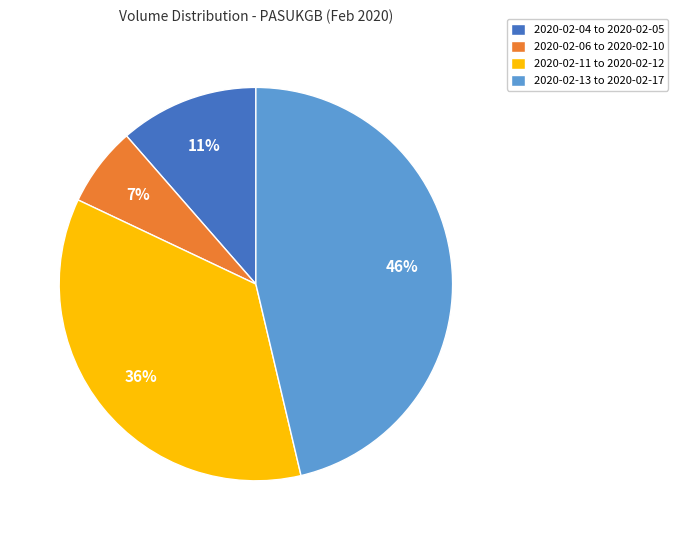

Between 2020-02-06 to 2020-02-10 and 2020-02-04 to 2020-02-05, which is larger?

2020-02-04 to 2020-02-05